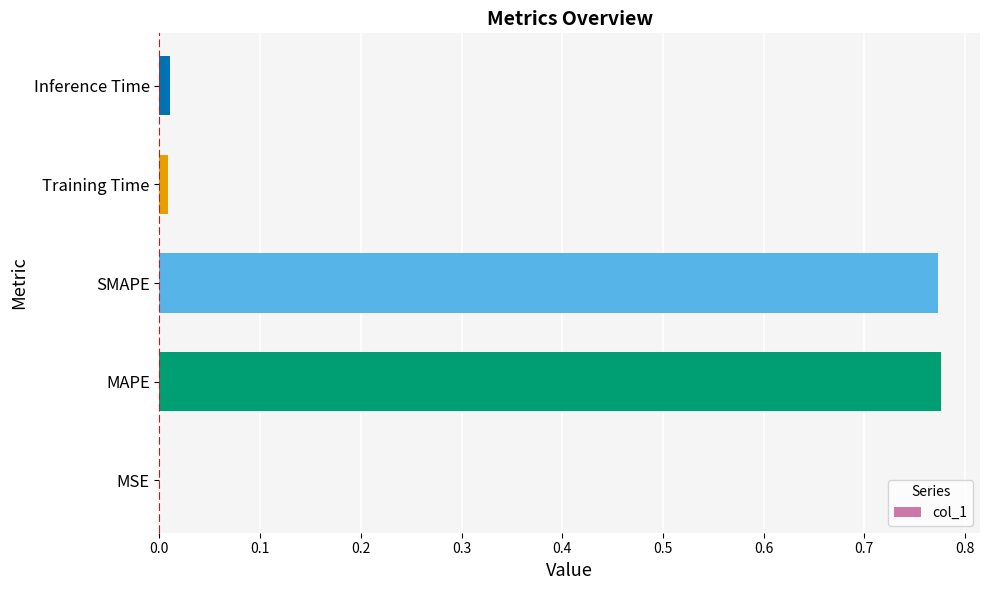

Between SMAPE and Inference Time, which is larger?

SMAPE